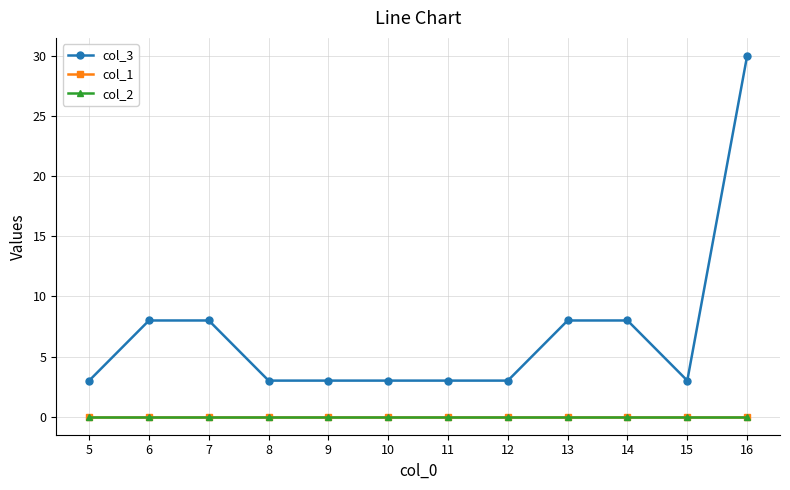

Is this an area chart (filled region under the line)?

No